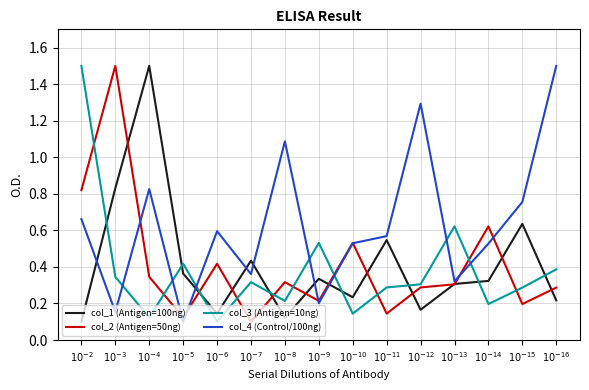

After their last crossing, which series has the higher values: col_1 (Antigen=100ng) or col_3 (Antigen=10ng)?

col_3 (Antigen=10ng)